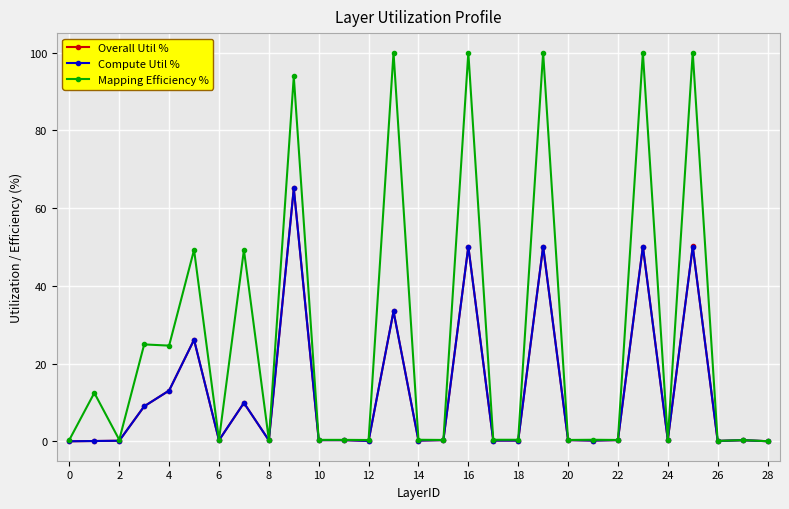

Which series has the widest spread of values?

Mapping Efficiency %